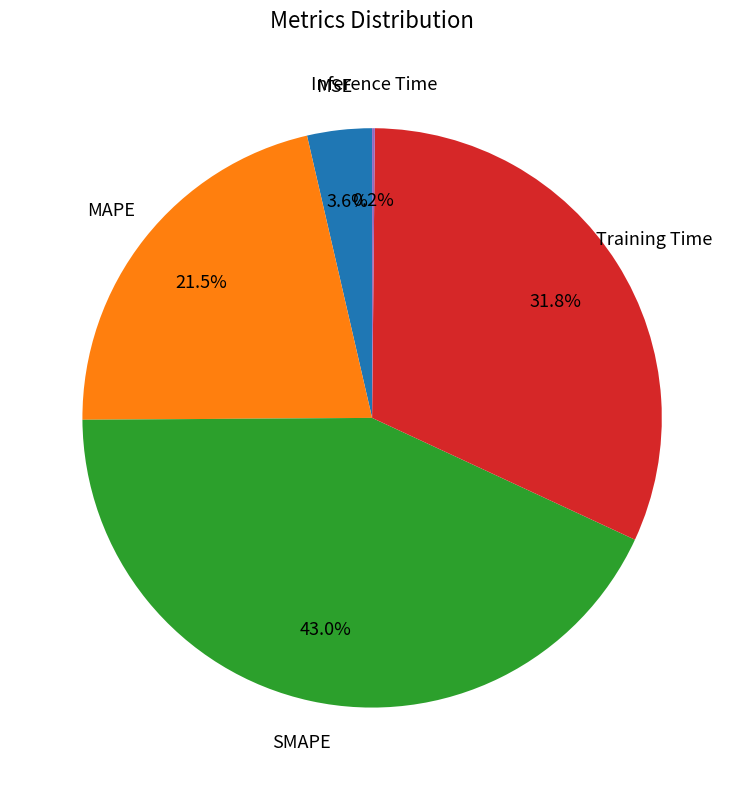

Is there any slice that represents more than half of the pie?

No